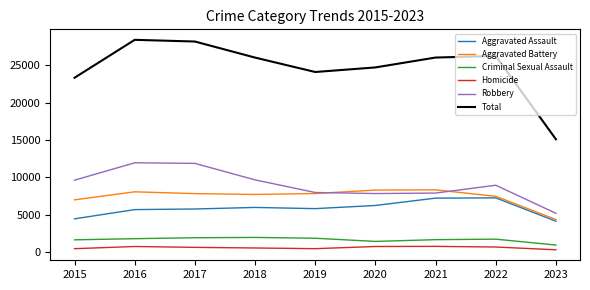

What is the difference between the highest and lowest values at 2015?

22816